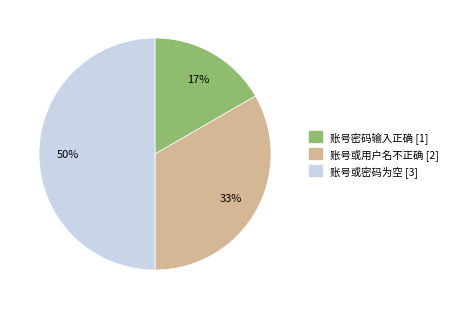

What percentage is the 账号或用户名不正确 slice, to the nearest percent?

33%